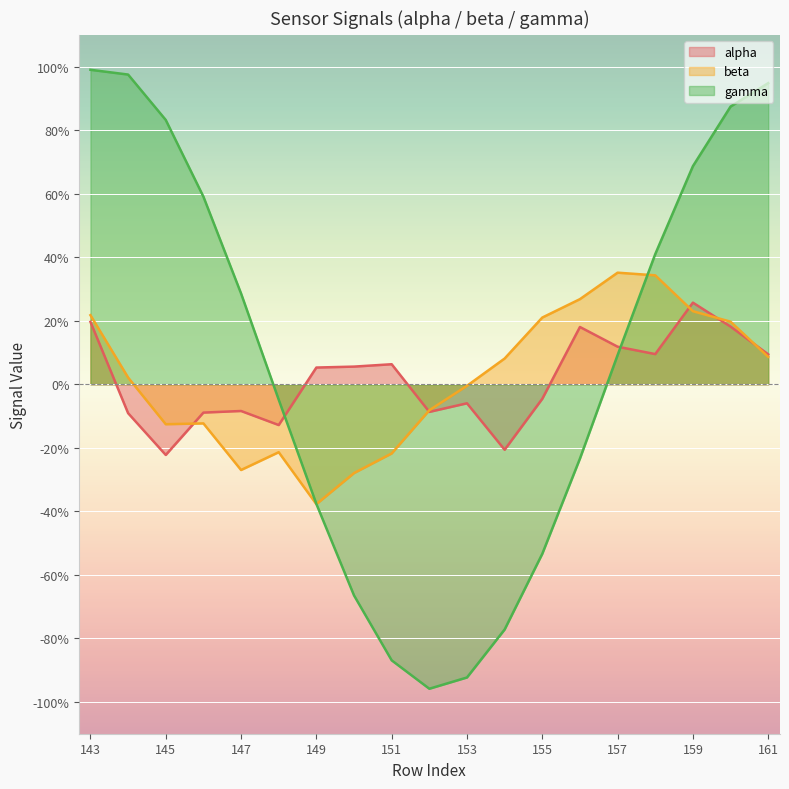

Reading left to right, extract all data points from this chart.

alpha: 0.2	-0.1	-0.2	-0.1	-0.1	-0.1	0.1	0.1	0.1	-0.1	-0.1	-0.2	-0.0	0.2	0.1	0.1	0.3	0.2	0.1
beta: 0.2	0.0	-0.1	-0.1	-0.3	-0.2	-0.4	-0.3	-0.2	-0.1	-0.0	0.1	0.2	0.3	0.4	0.3	0.2	0.2	0.1
gamma: 1.0	1.0	0.8	0.6	0.3	-0.0	-0.4	-0.7	-0.9	-1.0	-0.9	-0.8	-0.5	-0.2	0.1	0.4	0.7	0.9	0.9